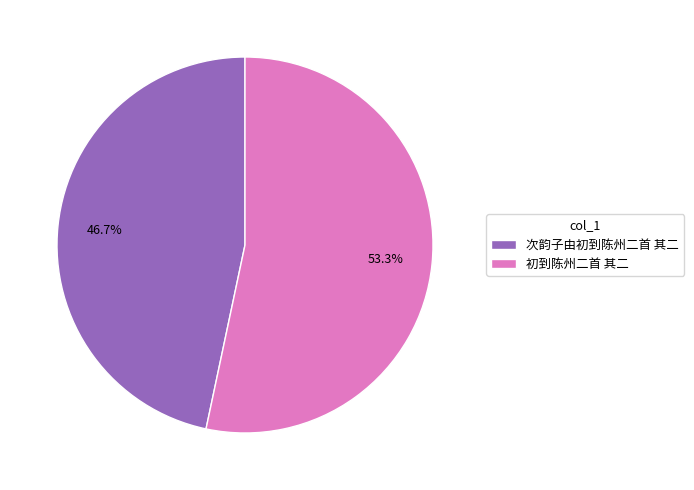

To the nearest percent, what percentage of the pie is 次韵子由初到陈州二首 其二?

47%